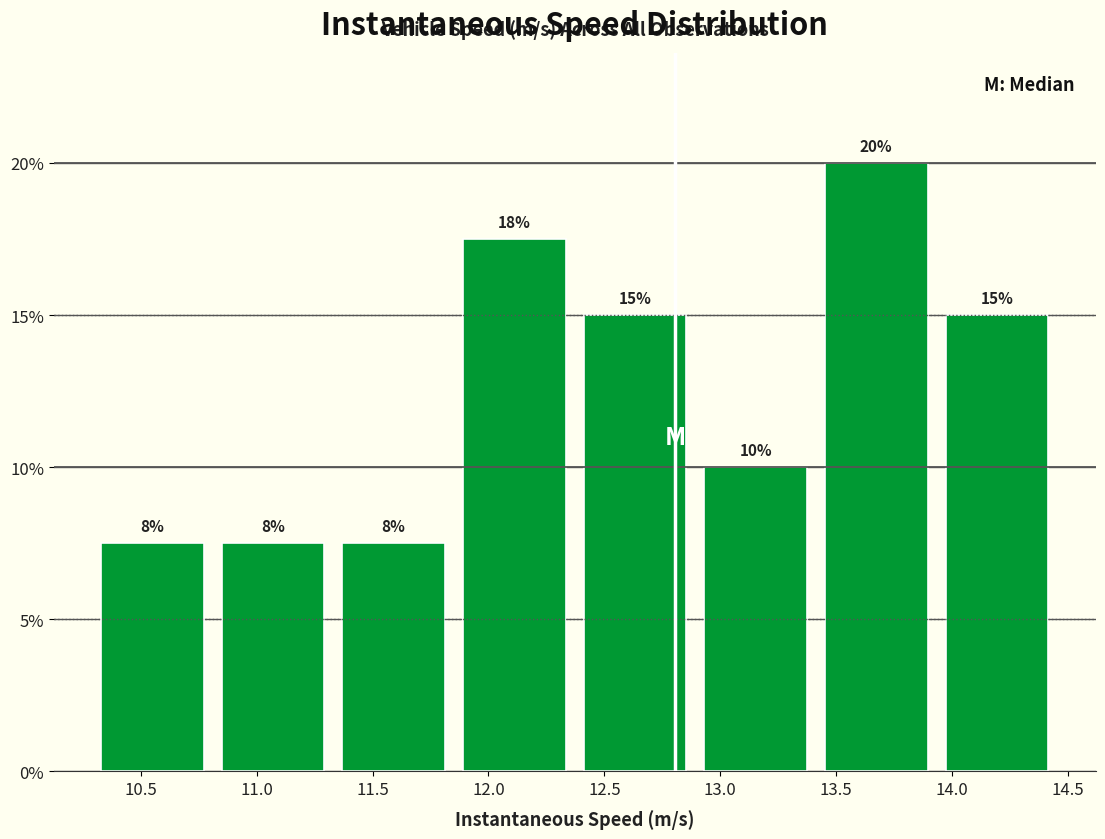

Over which range of the x-axis is the bar tallest?

13.40 to 13.95